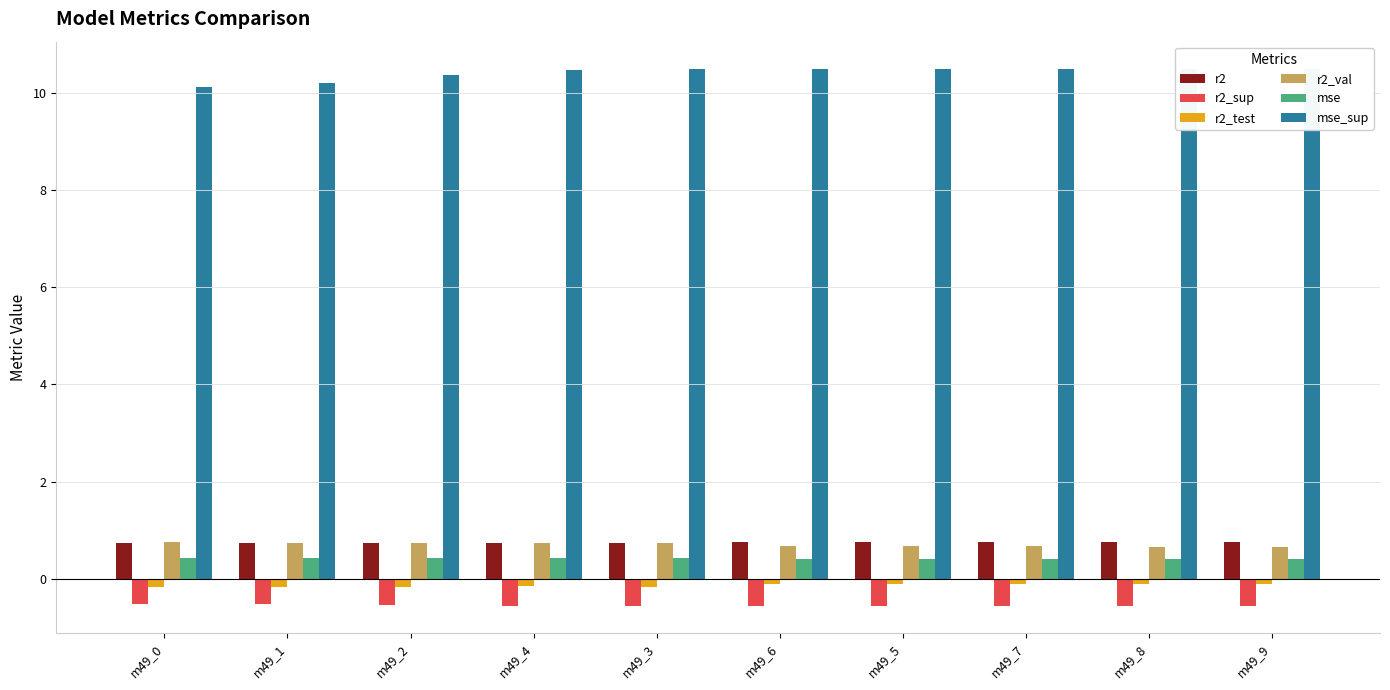

Which label corresponds to the largest value in the chart?

m49_9